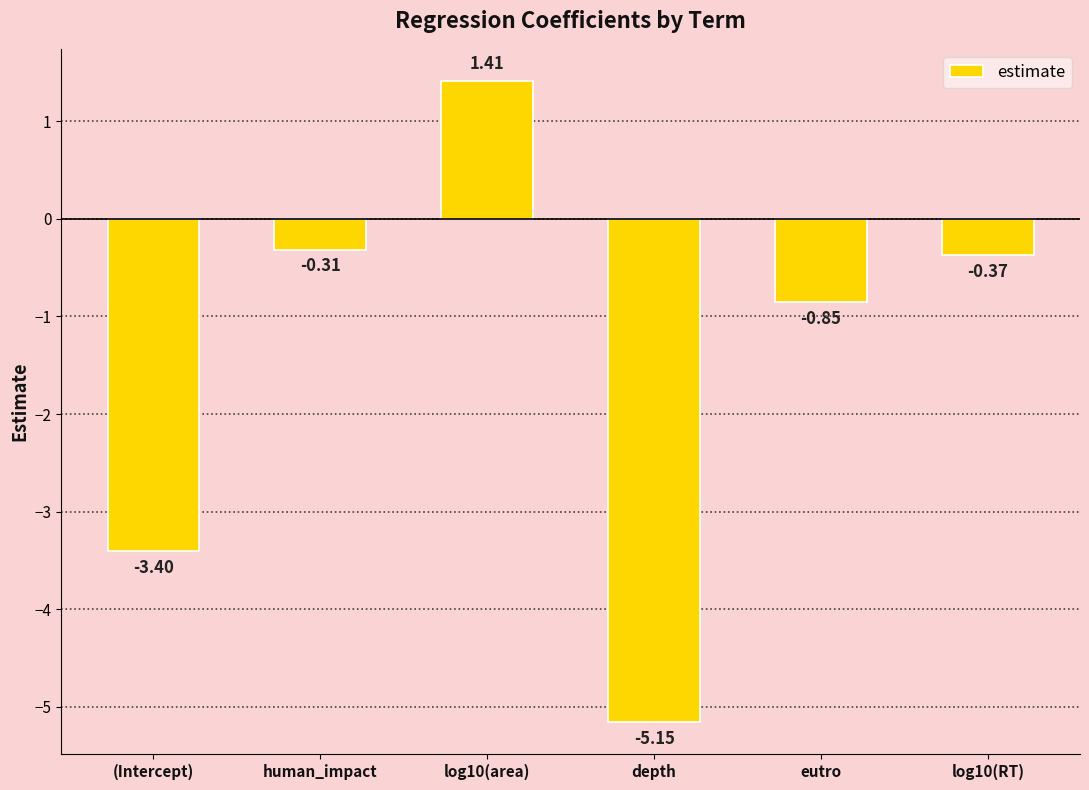

The chart shows a value of -2.1 at (Intercept). True or false?

False